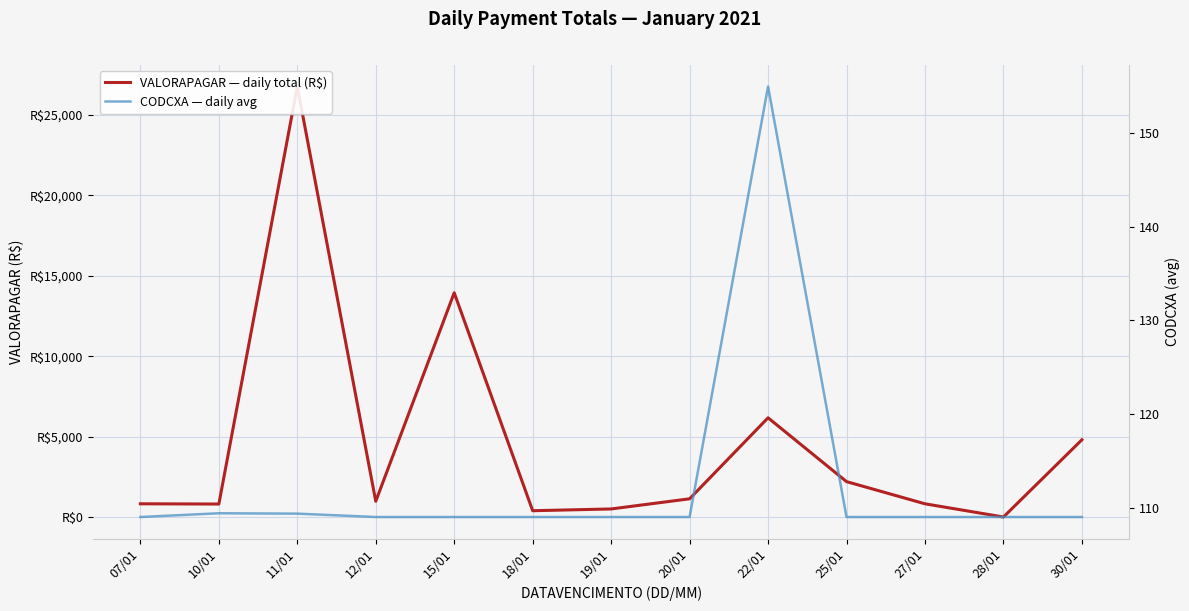

Which category has the lowest value across all series?

28/01